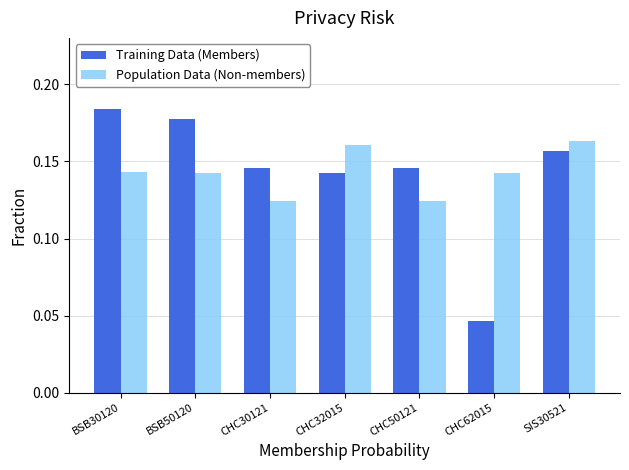

What is the total value across all series at CHC32015?

0.3